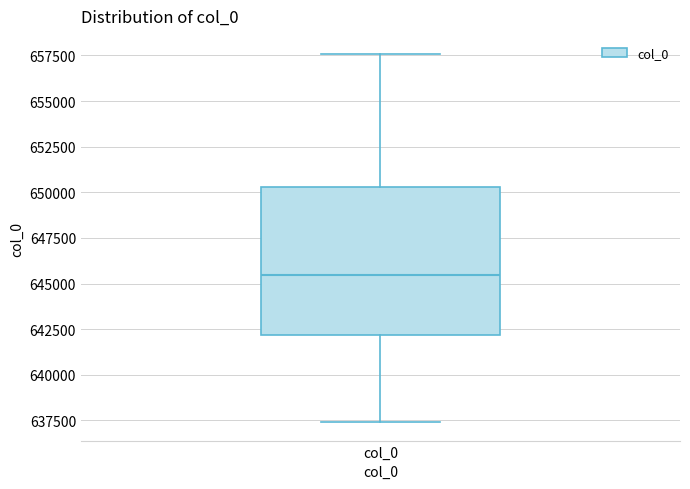

Read this box plot against the y-axis: the position of the median line, the range covered by the box, and the ends of both whiskers. The values are not printed on the chart, so give them approximately, as read against the axis.

median 645500, box 642000 to 650500, whiskers 637500 to 657500